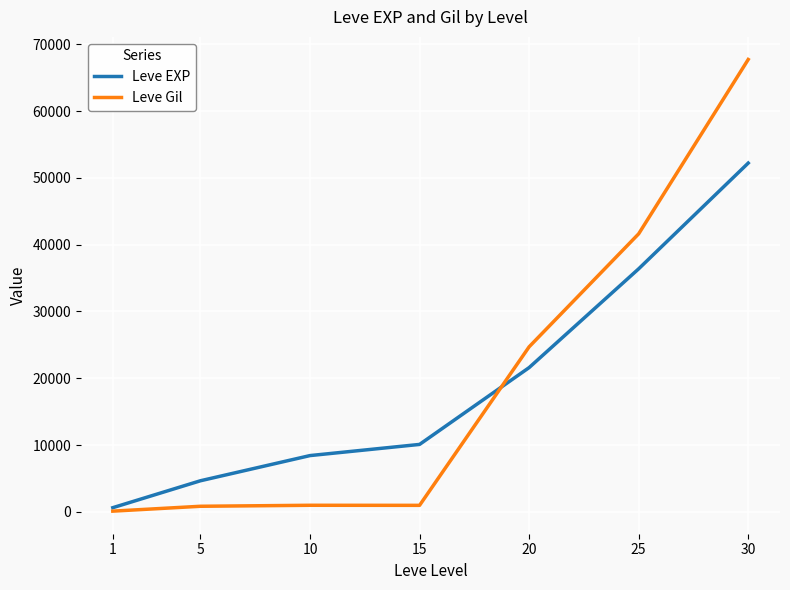

What is the sum of the Leve Gil values at 15 and 30?

68710